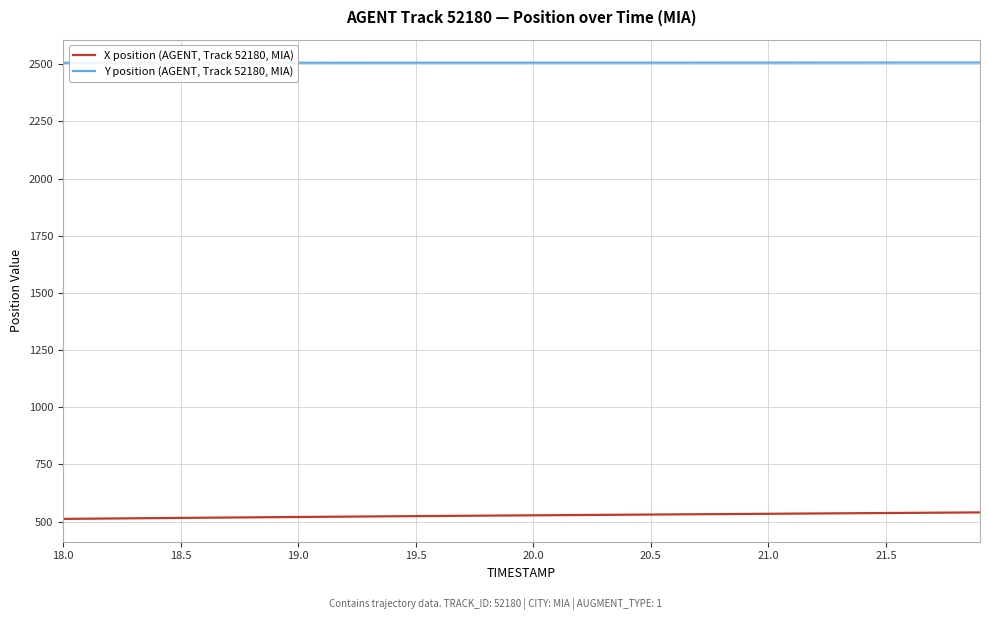

How many lines are shown in the chart?

2